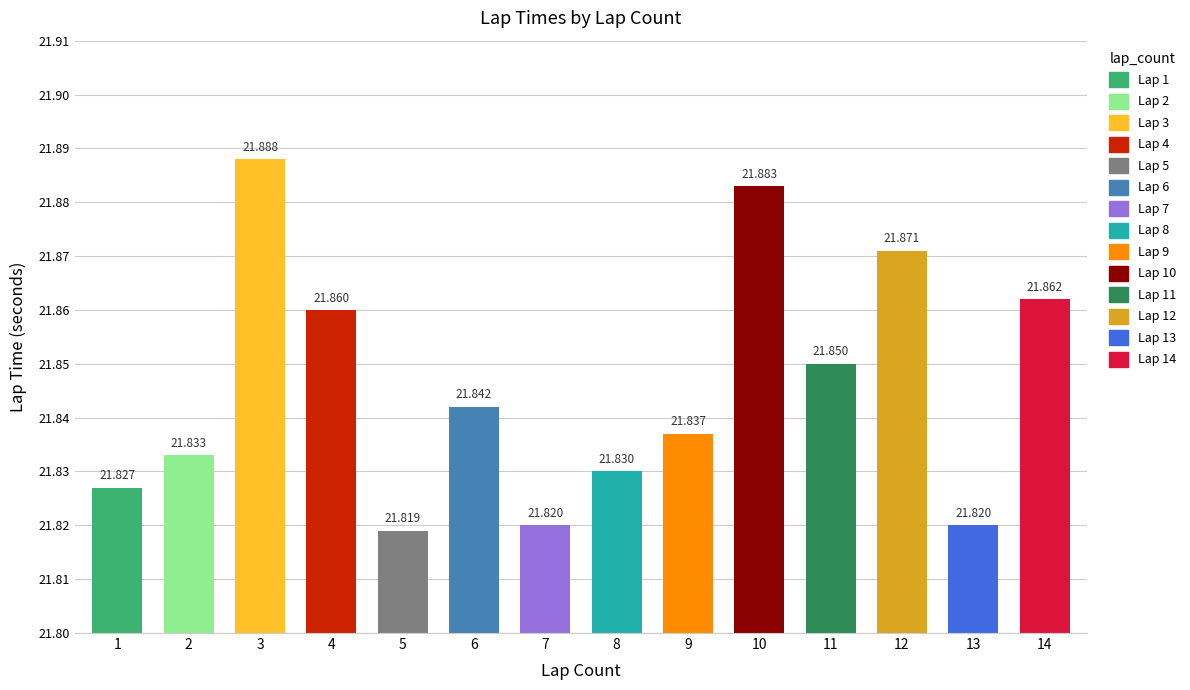

How many data points does each series have?

14